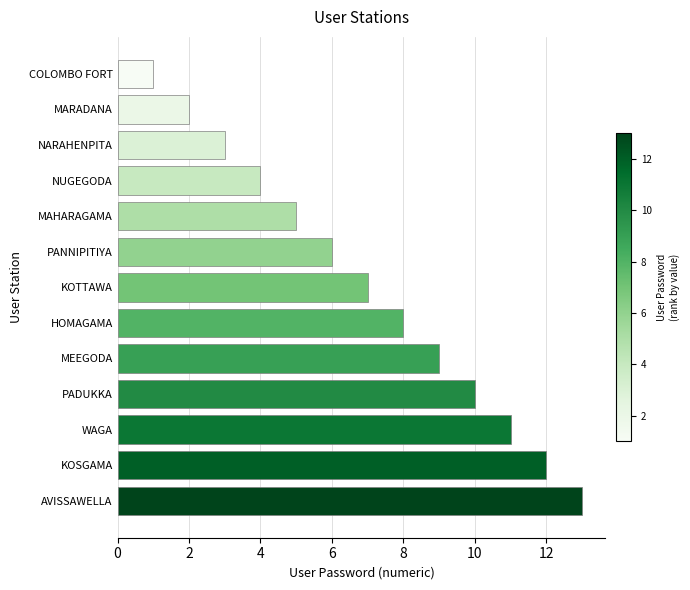

What is the greatest value displayed?

13